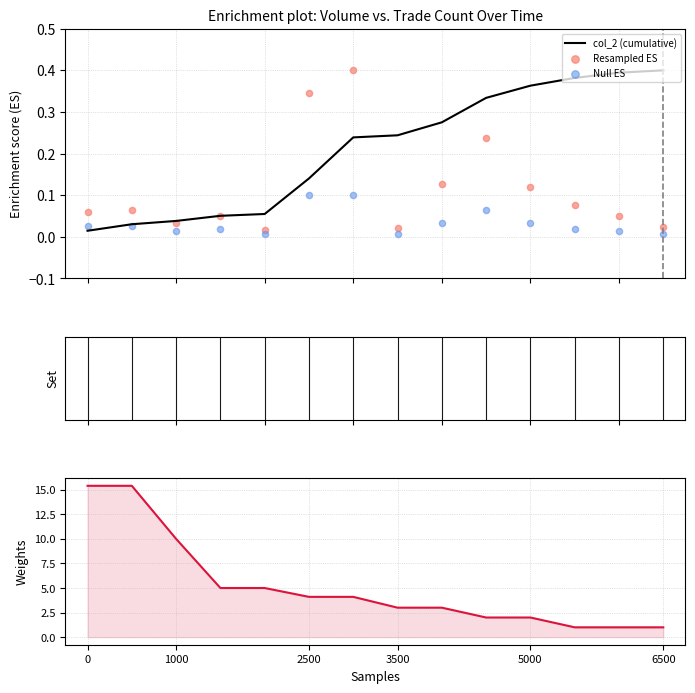

Is the value of col_1 at 10 greater than the value of col_2 at col_2?

No